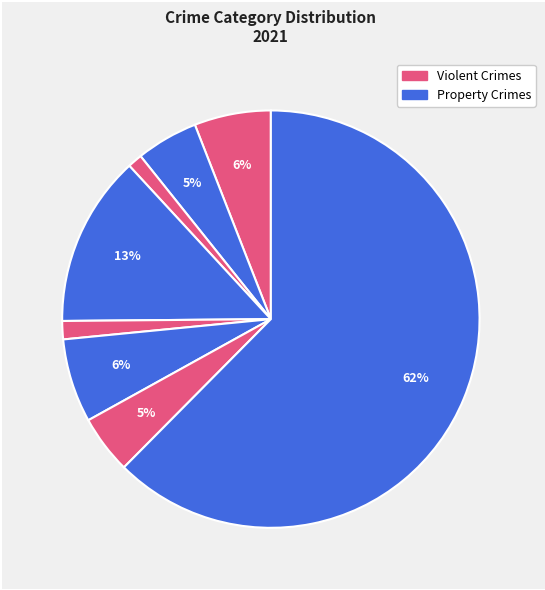

How many segments does this pie chart have?

8